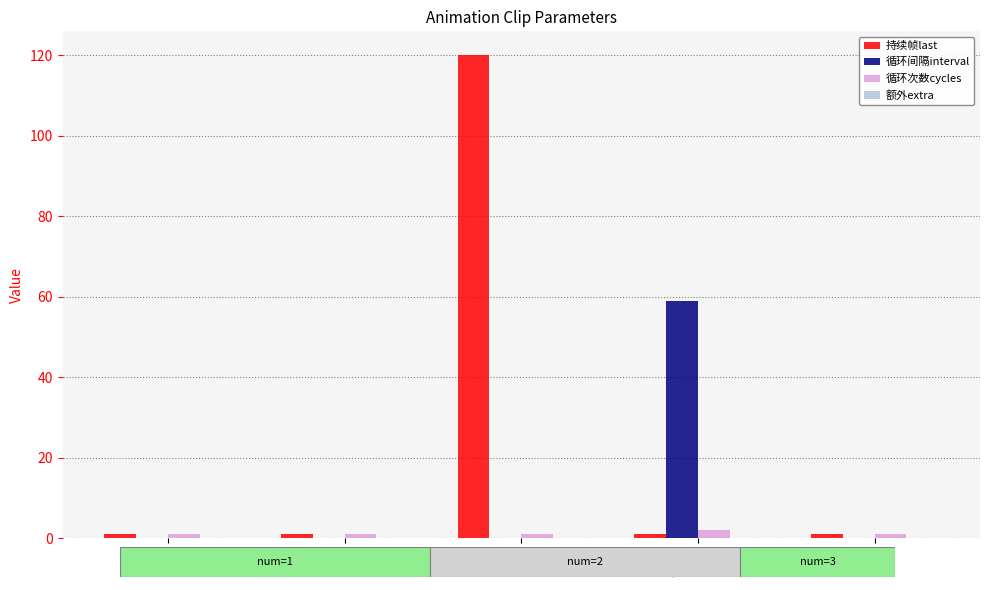

The value of 循环间隔interval at seek is 0. True or false?

True